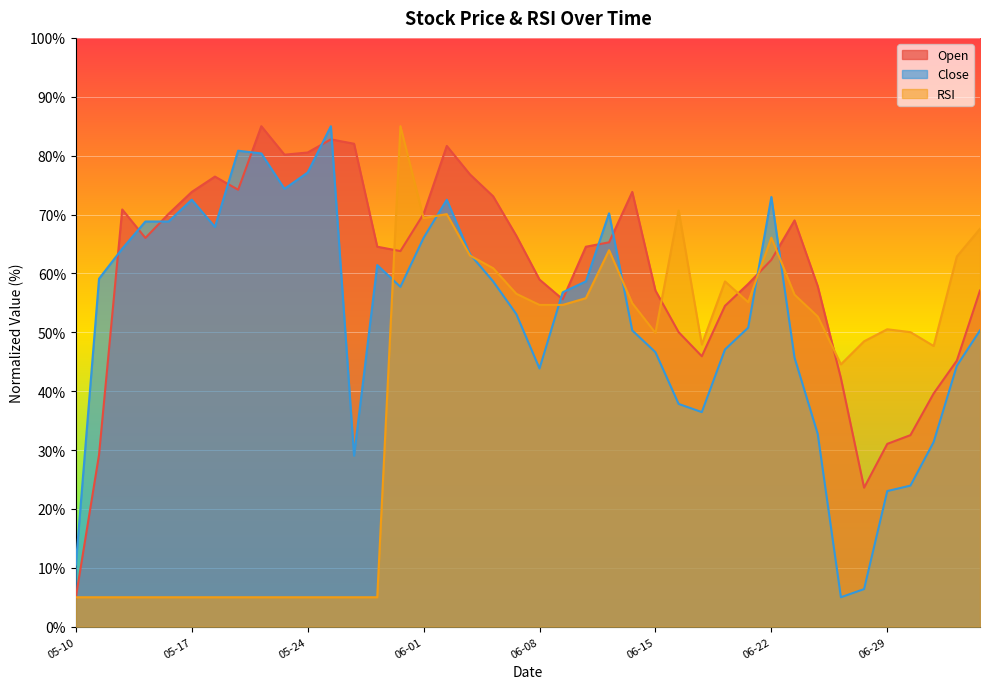

Which category has the highest value in the Open series?

2018-05-22